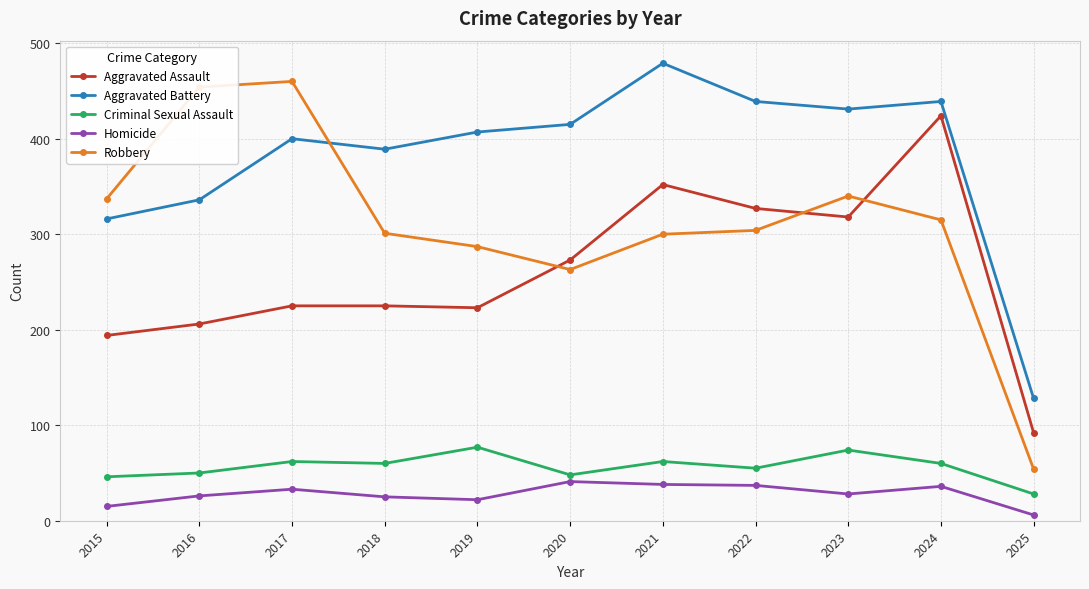

True or false: Homicide and Aggravated Assault cross at least once.

False